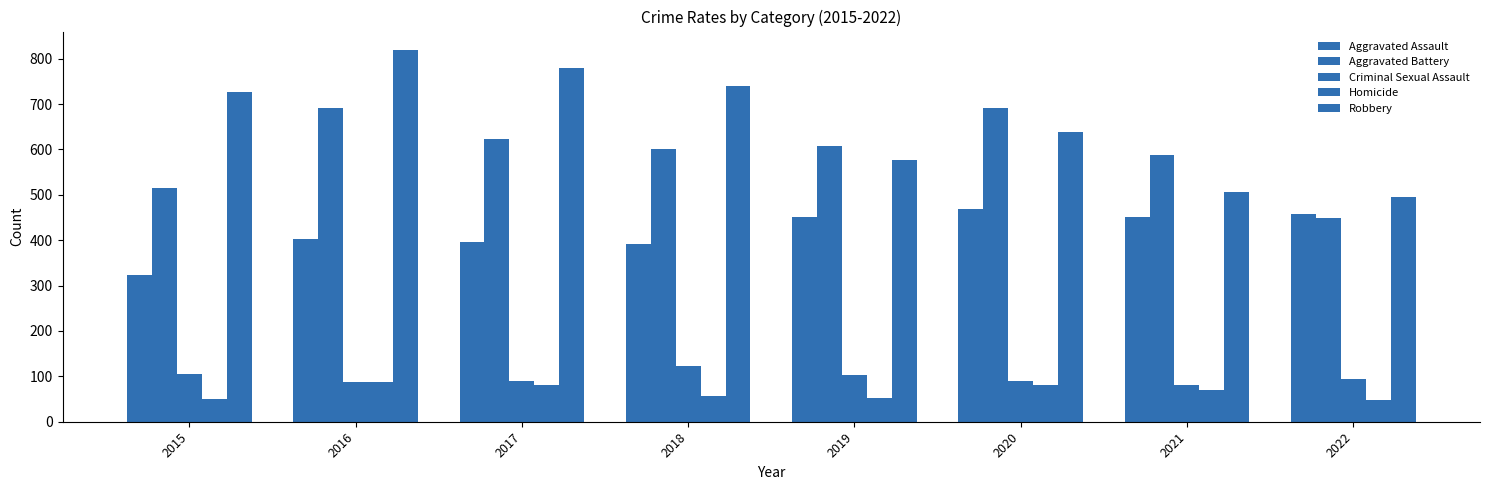

The value of Homicide at 2016 is 21. True or false?

False